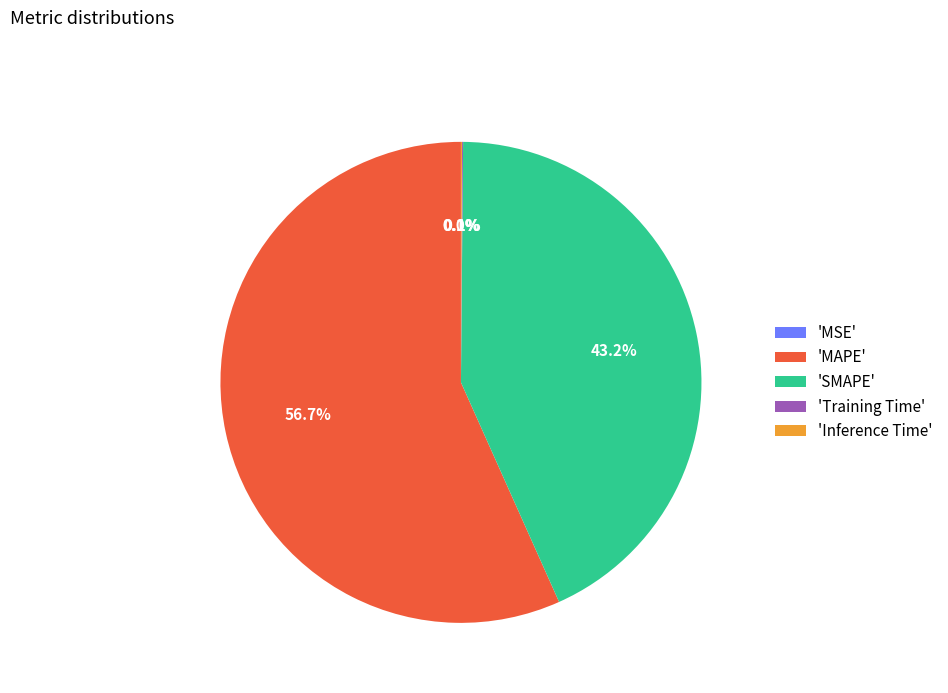

What percentage is NOT represented by 'SMAPE'?

56.8%